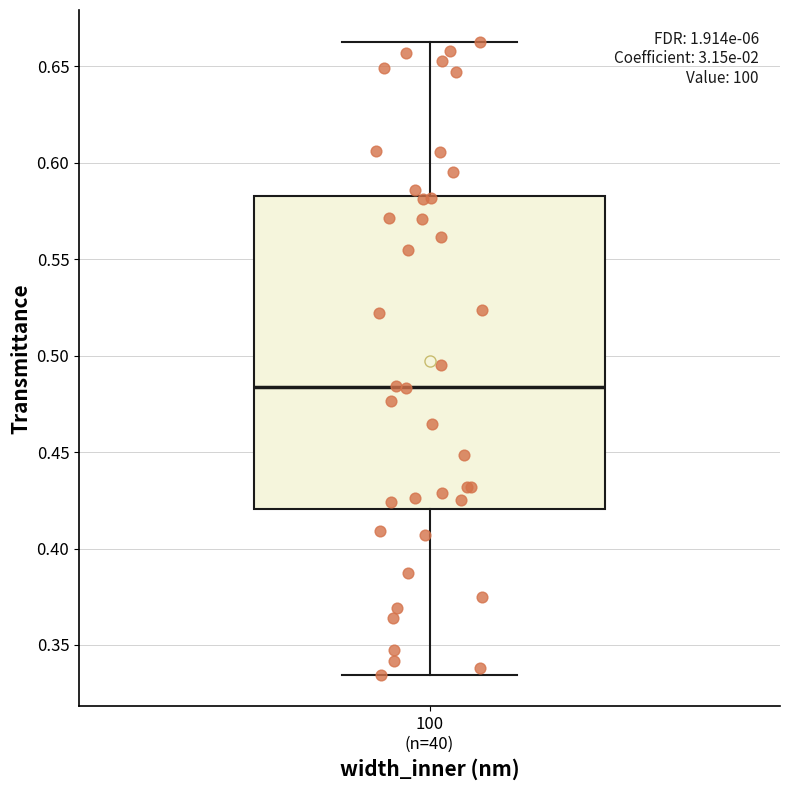

Where is the upper edge of the box for 100 (n=40) on the y-axis? The values are not printed on the chart, so give them approximately, as read against the axis.

0.585